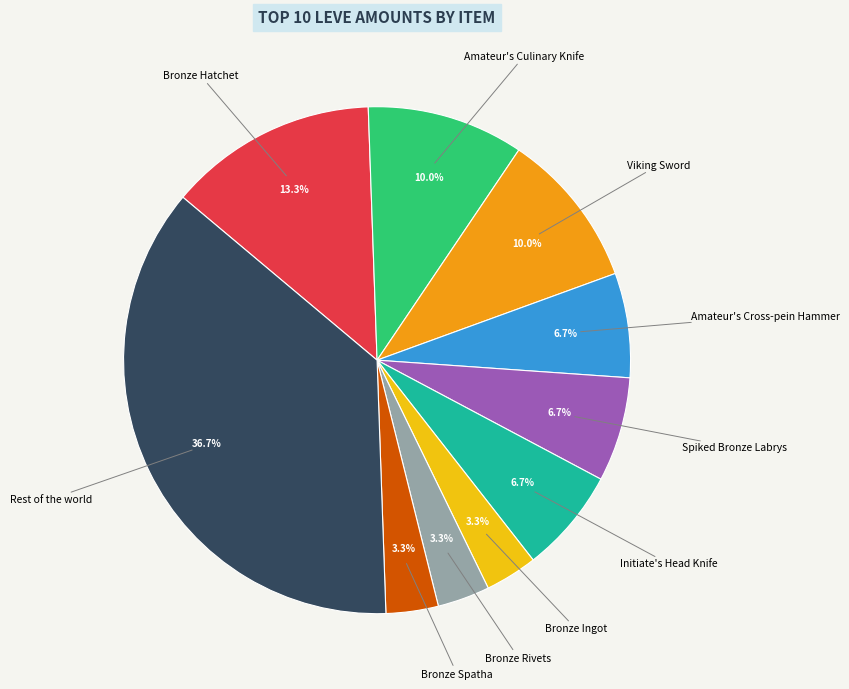

Combined, do Rest of the world and Bronze Ingot account for over 50%?

No